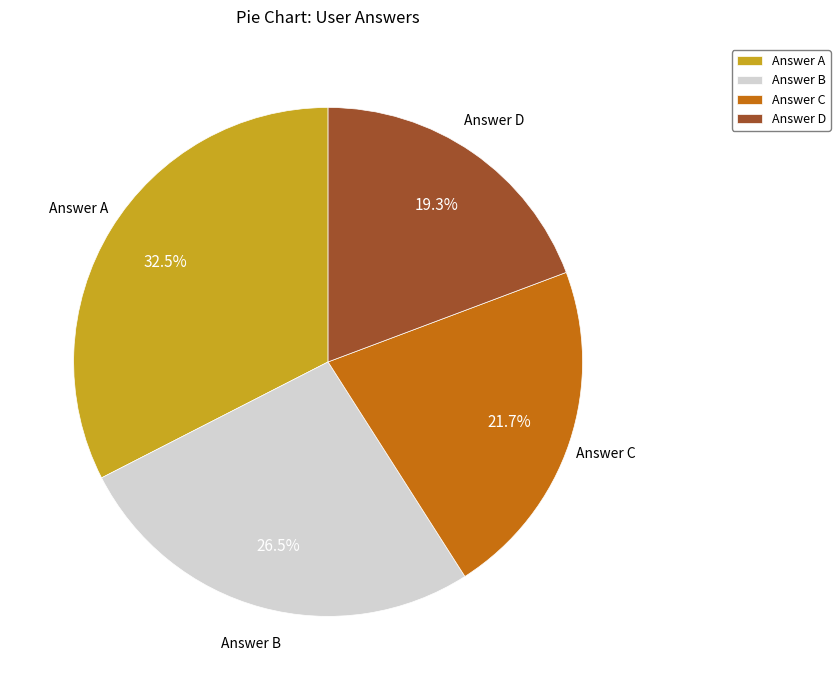

Does any single category account for the majority?

No